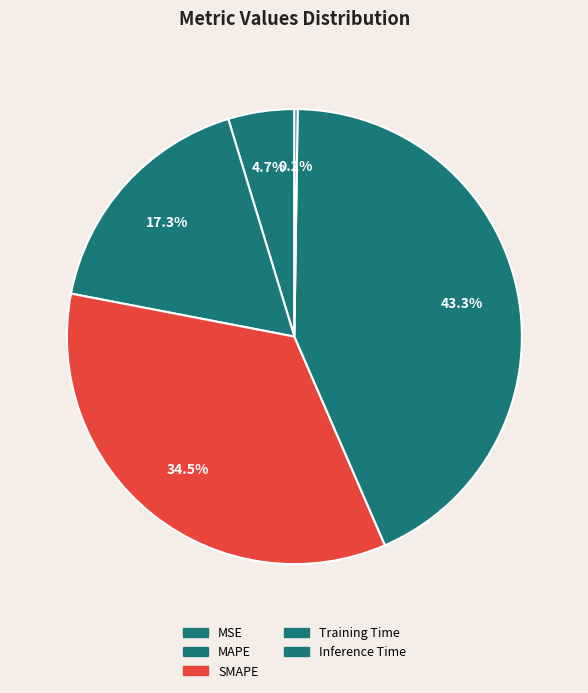

True or false: Training Time accounts for 43% of the total.

True